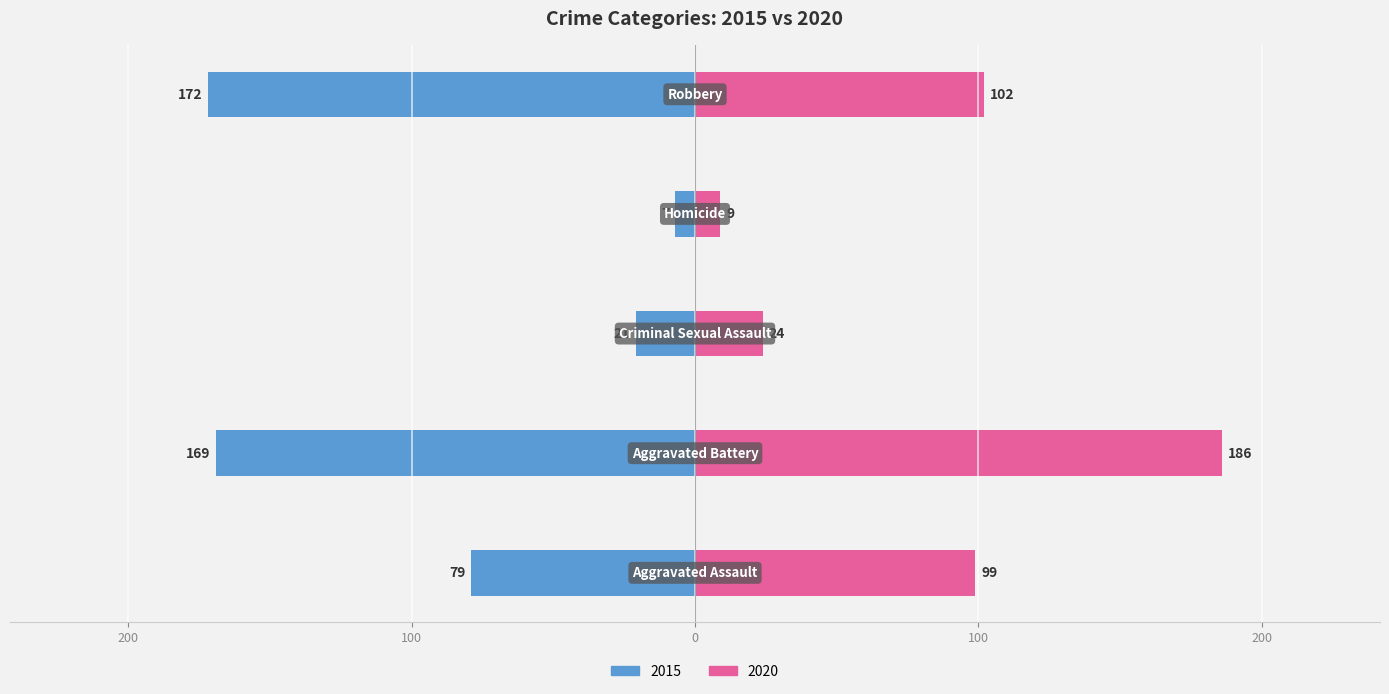

Is it true that 2015 equals 77 at Aggravated Battery?

False